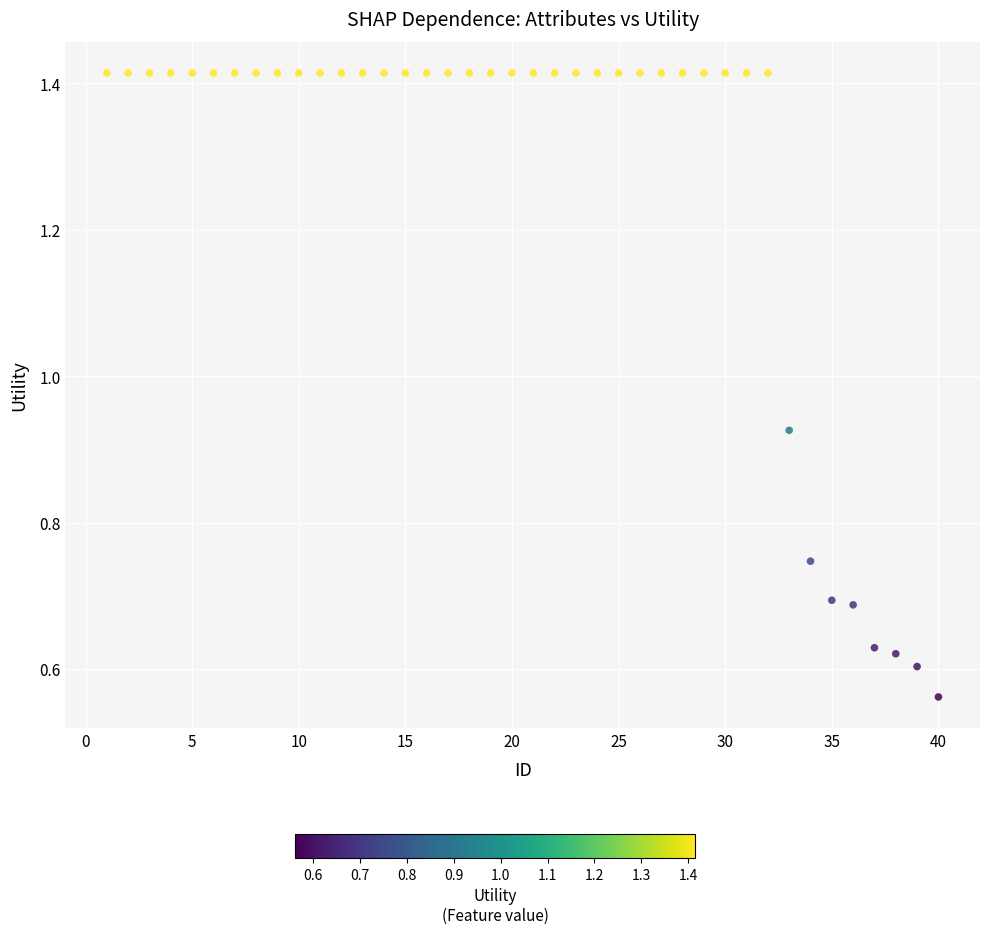

What is the range of X values (max minus min)?

39.0